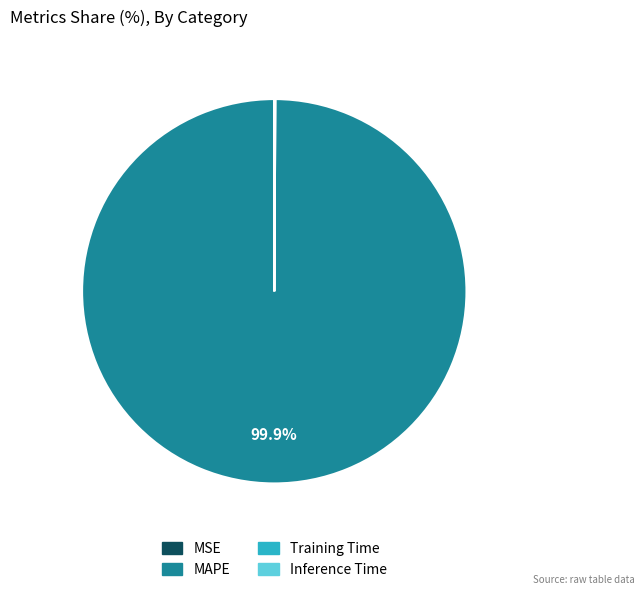

Does any single category account for the majority?

Yes